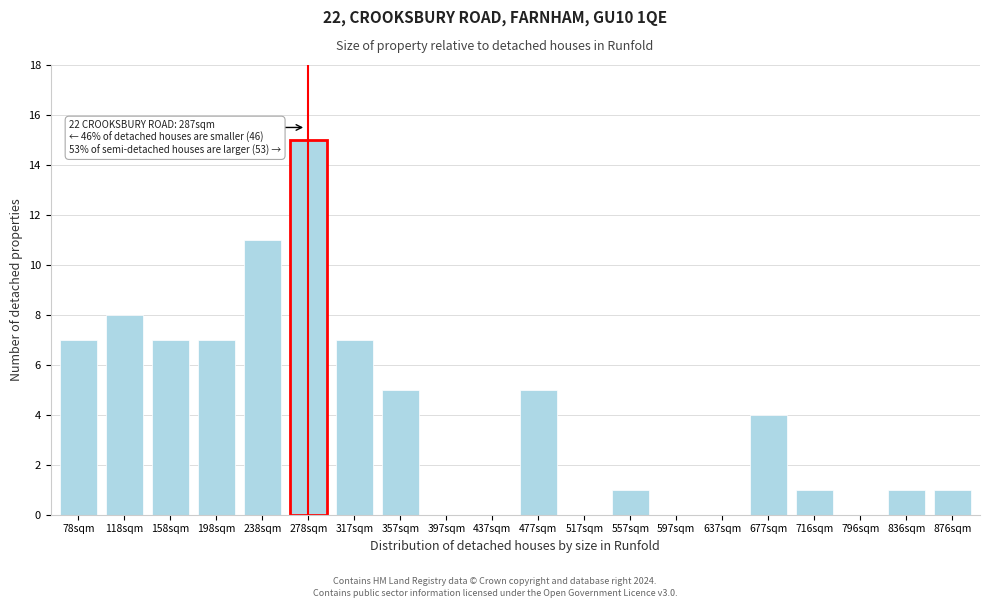

Reading right to left, list all the values displayed in this chart.

876sqm=1	836sqm=1	796sqm=0	716sqm=1	677sqm=4	637sqm=0	597sqm=0	557sqm=1	517sqm=0	477sqm=5	437sqm=0	397sqm=0	357sqm=5	317sqm=7	278sqm=15	238sqm=11	198sqm=7	158sqm=7	118sqm=8	78sqm=7